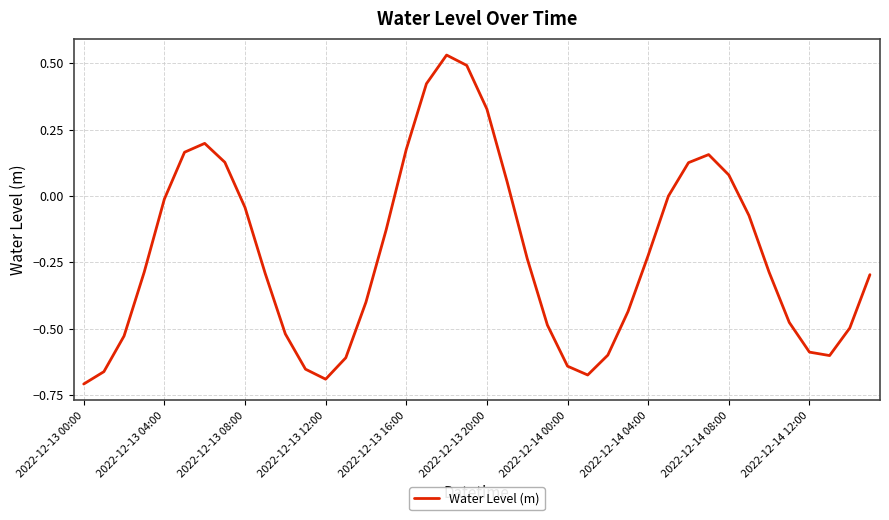

How many points are lower than both their immediate neighbors (excluding endpoints)?

3